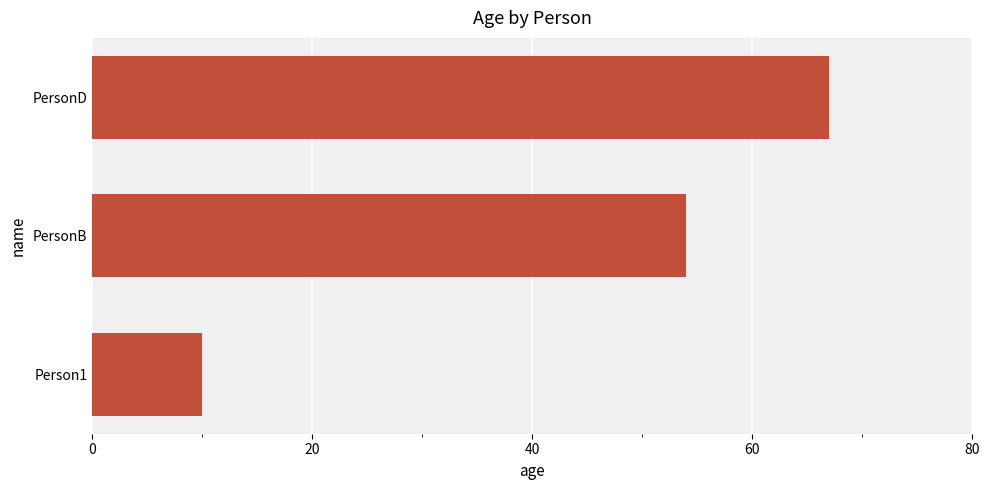

List the labels in order of value, largest first.

PersonD, PersonB, Person1